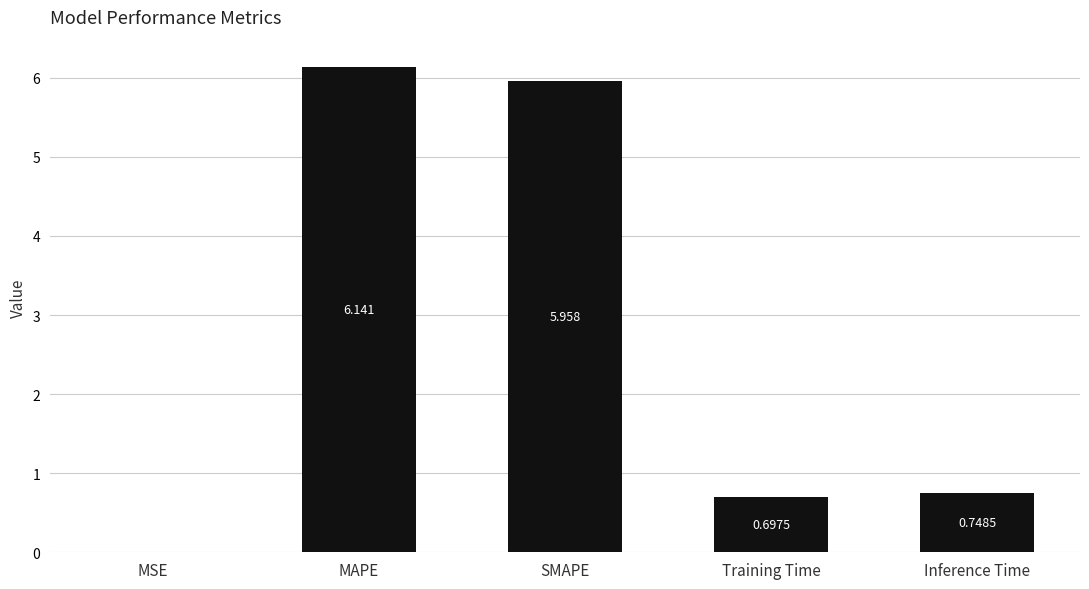

Between MSE and Inference Time, which is larger?

Inference Time